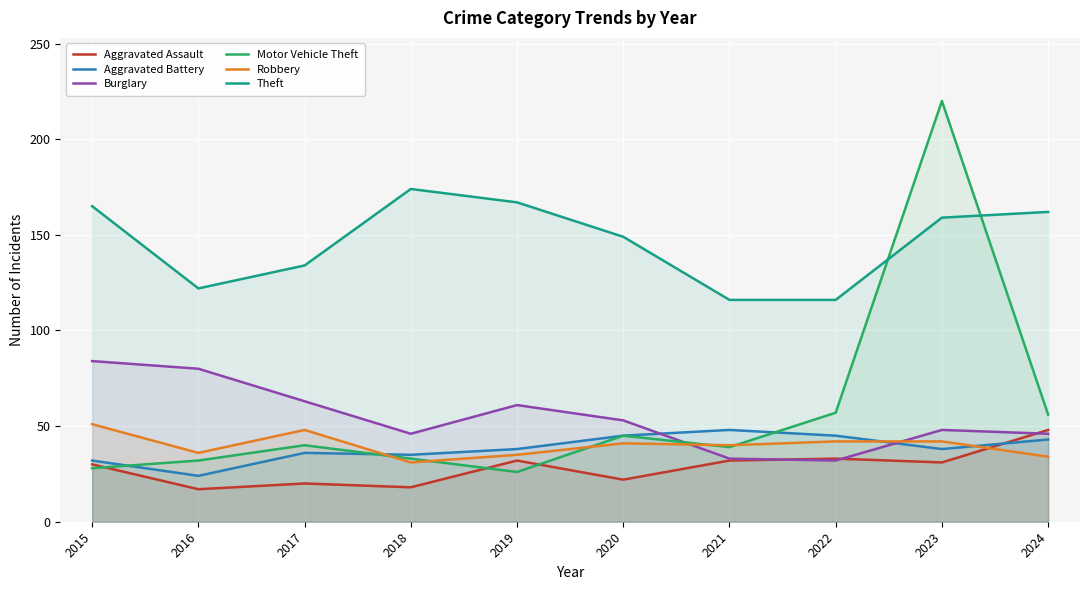

What is the difference between the maximum and second lowest values in the Burglary series?

51